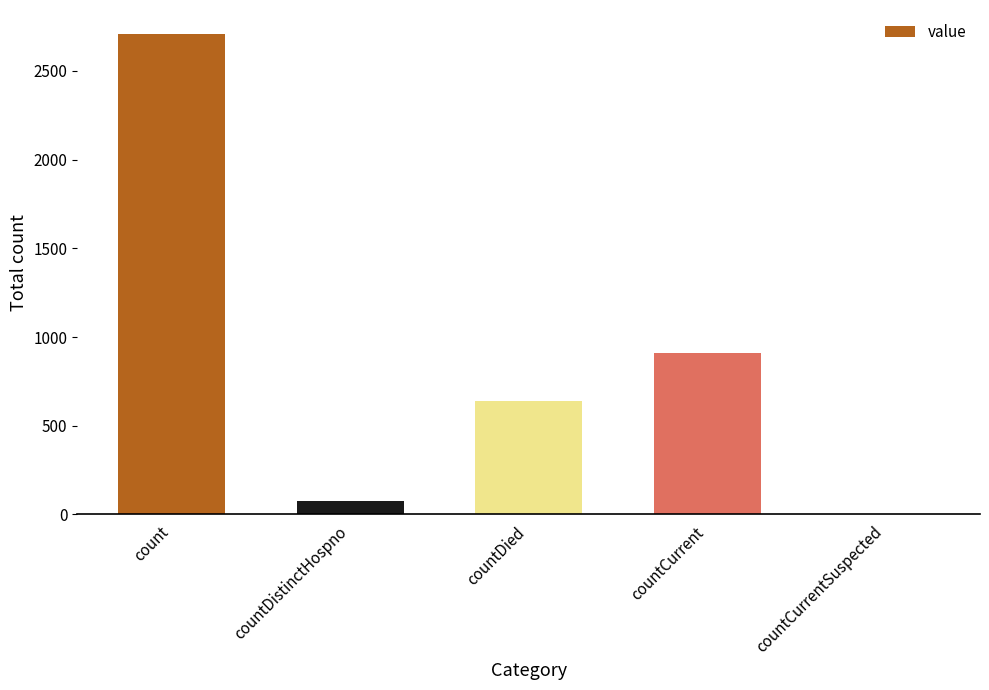

Read the value at countDied.

641